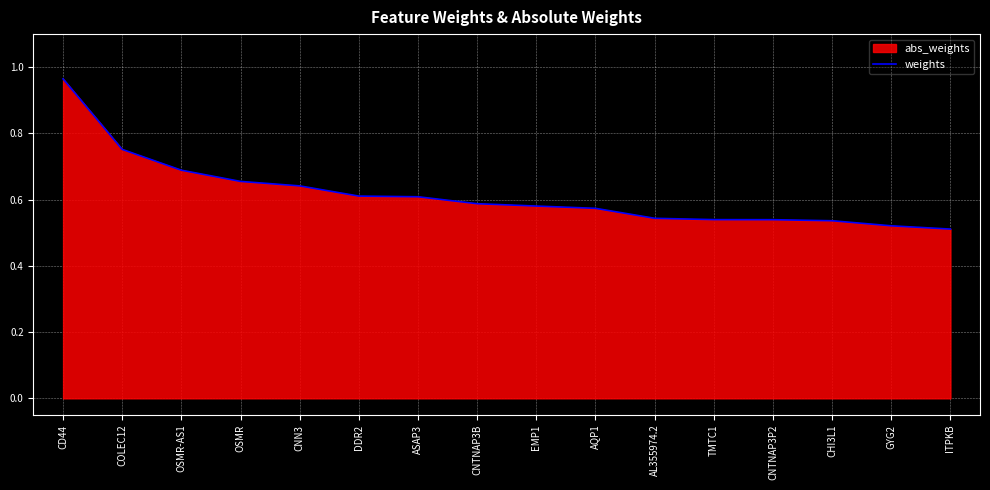

What is the change in value from CNN3 to AQP1?

-0.1